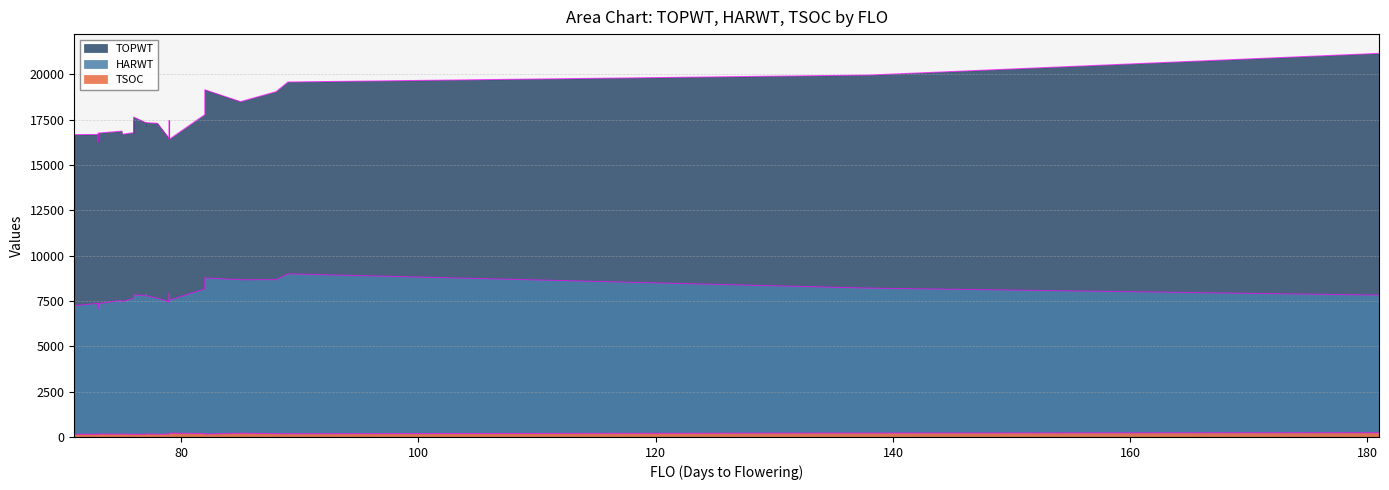

Where does the TOPWT series first go above 17155?

76